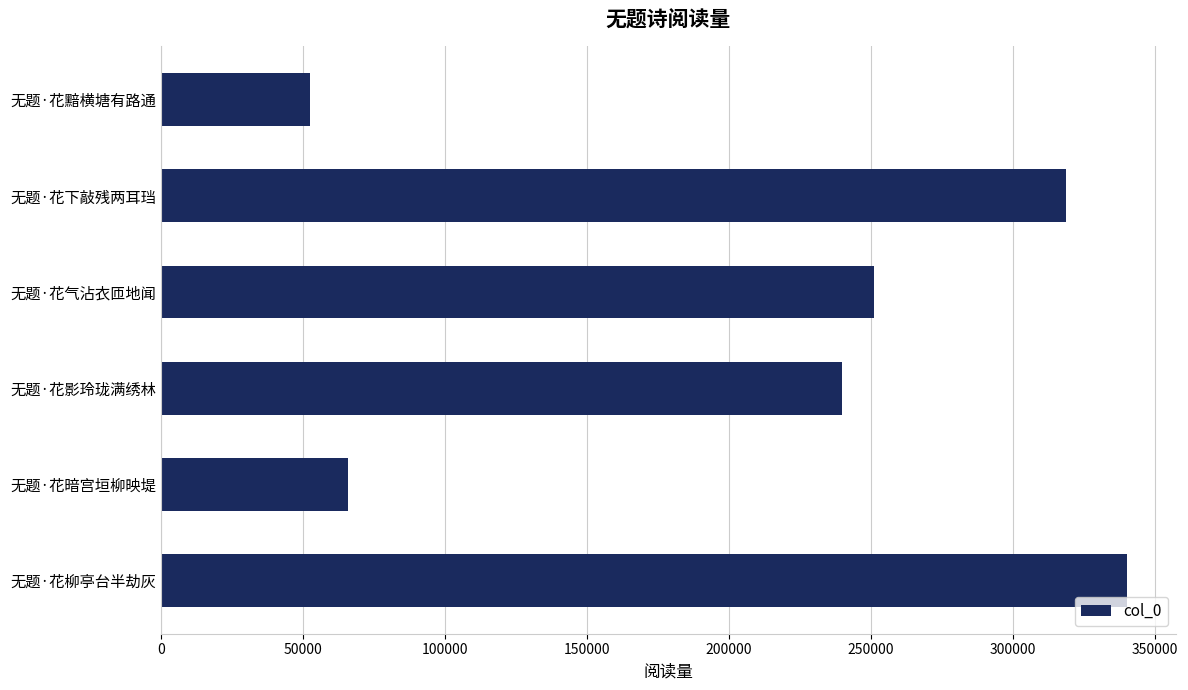

List the labels in order of value, smallest first.

无题·花黯横塘有路通, 无题·花暗宫垣柳映堤, 无题·花影玲珑满绣林, 无题·花气沾衣匝地闻, 无题·花下敲残两耳珰, 无题·花柳亭台半劫灰